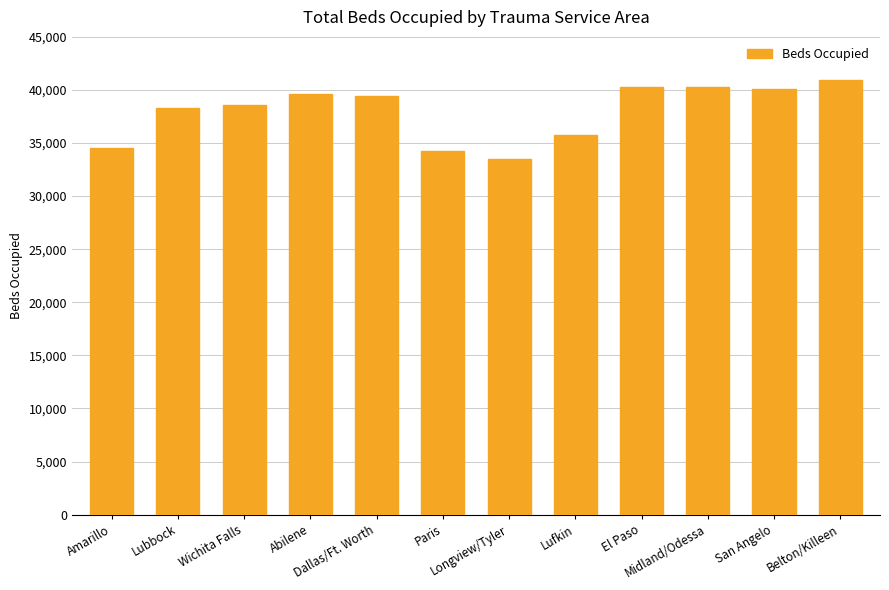

Is it true that the value at Amarillo is 47400?

False